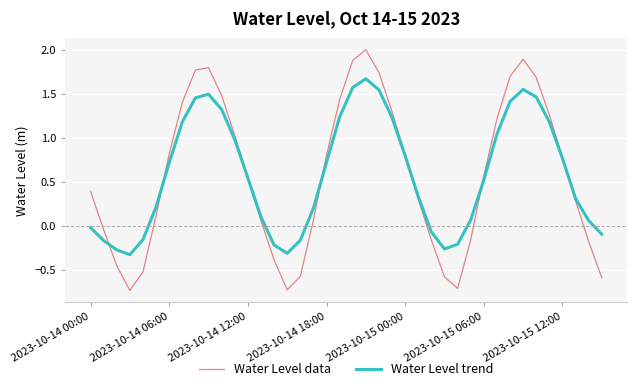

Which series has the largest range (max minus min)?

Water Level data